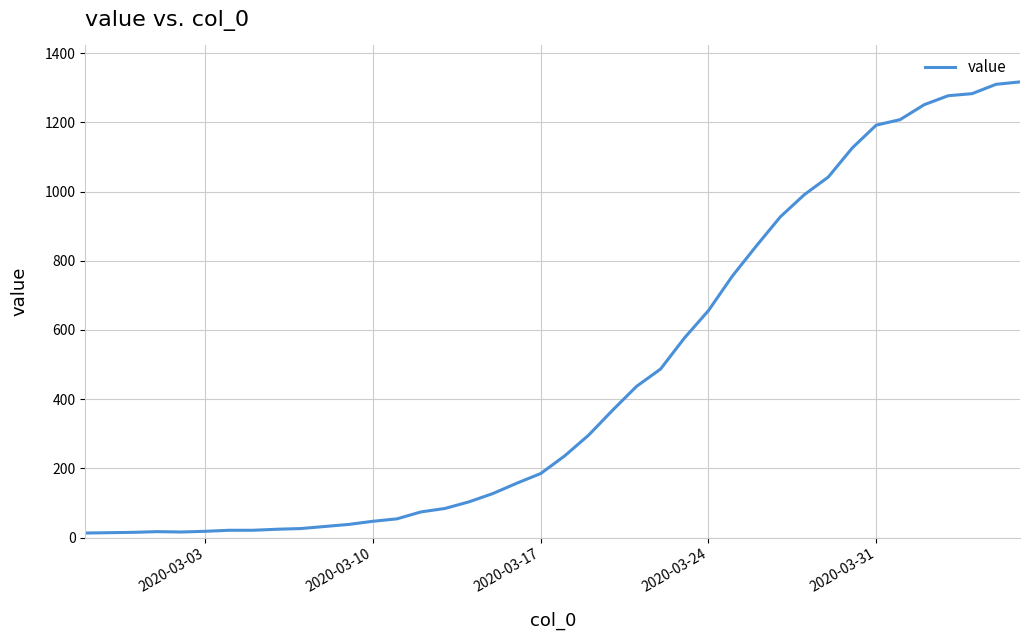

Does the chart display data point markers on the line(s)?

No